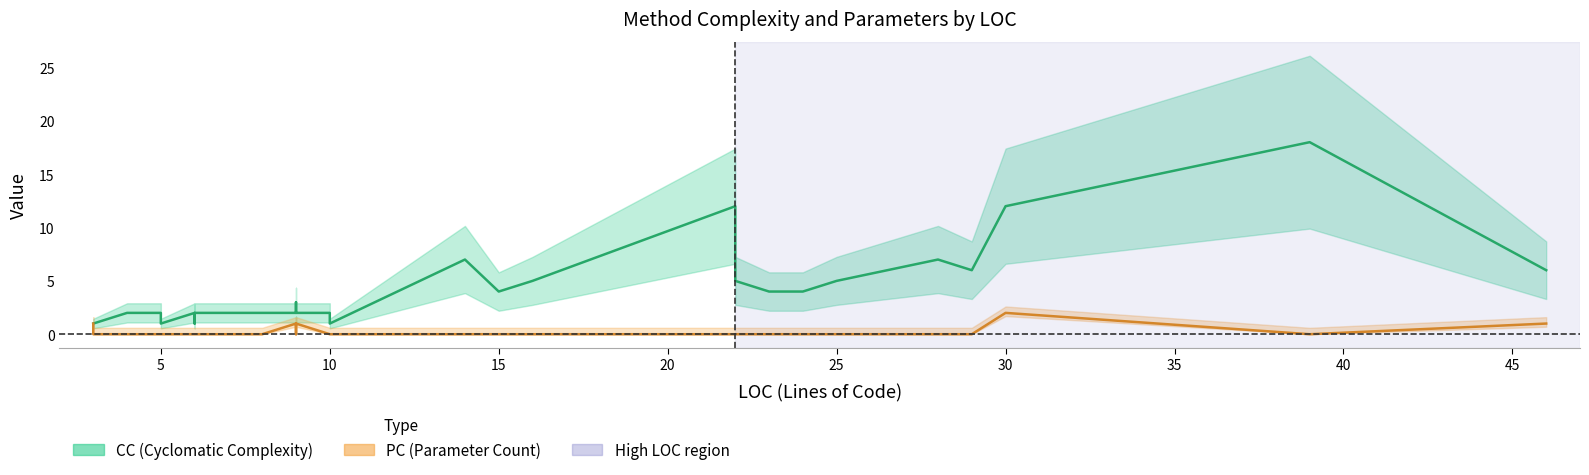

Is it true that CC equals 1 at 13?

False